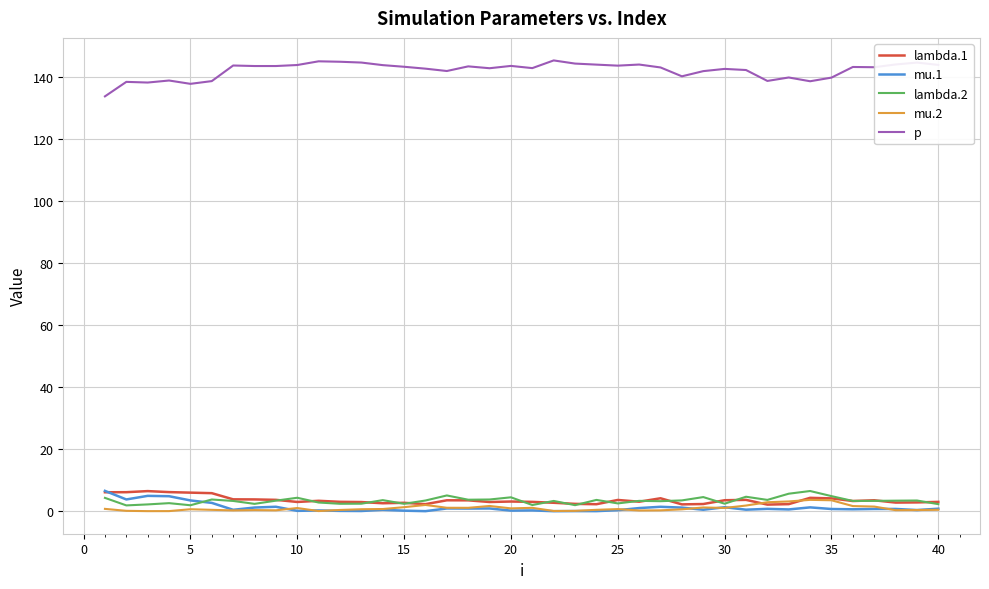

True or false: p and mu.2 cross at least once.

False